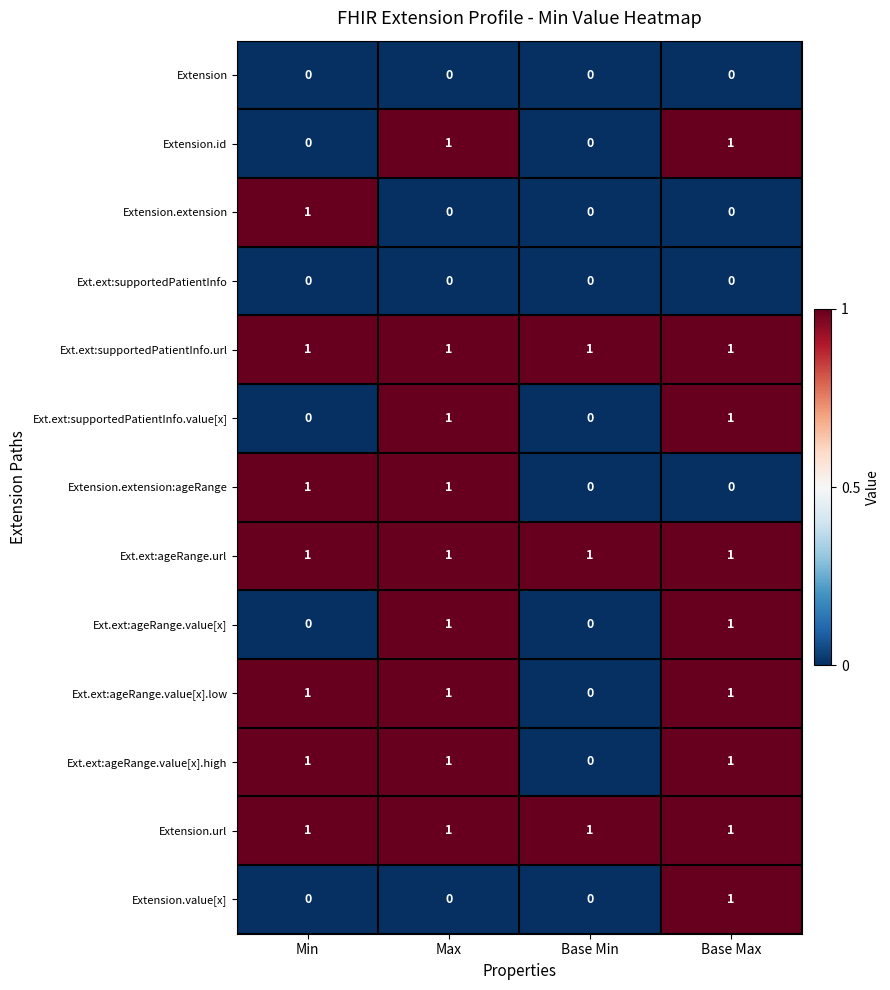

At which label does Ext.ext:ageRange.value[x].high reach its minimum?

Base Min